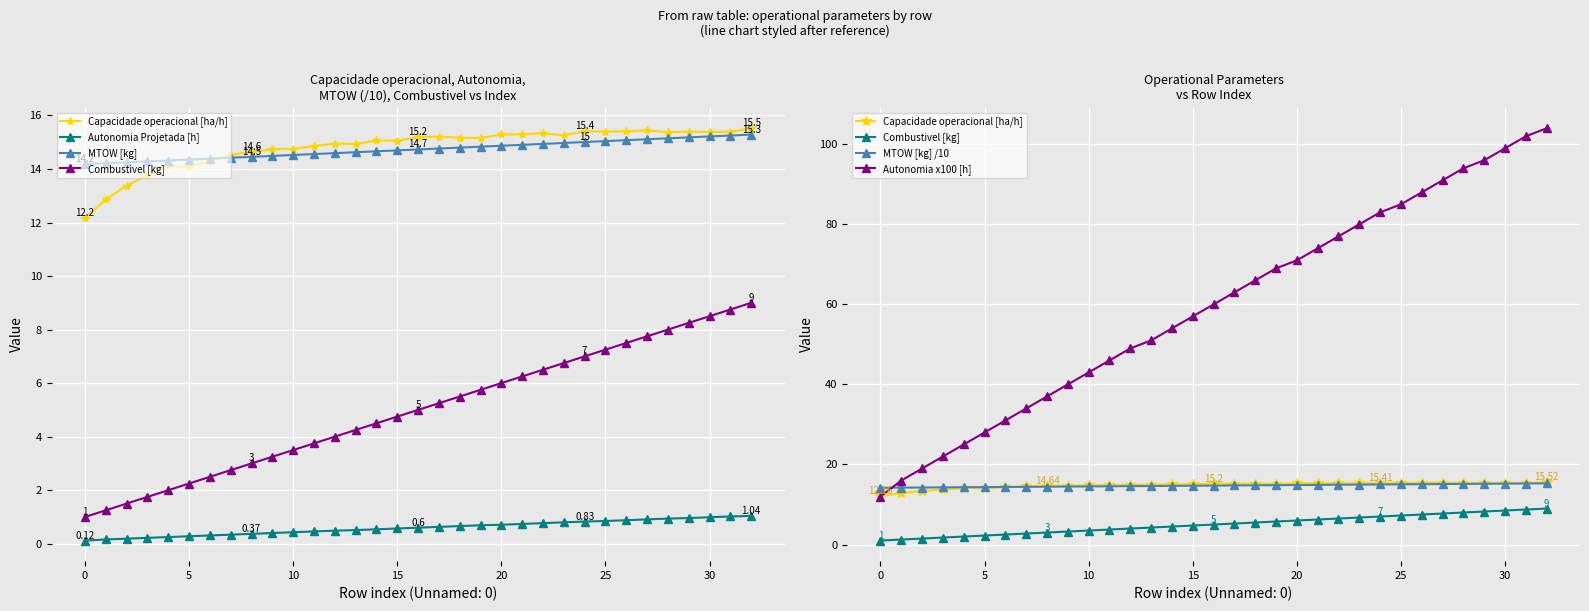

Is the value of MTOW [kg] at 25 greater than the value of MTOW [kg] /10 at 0?

Yes